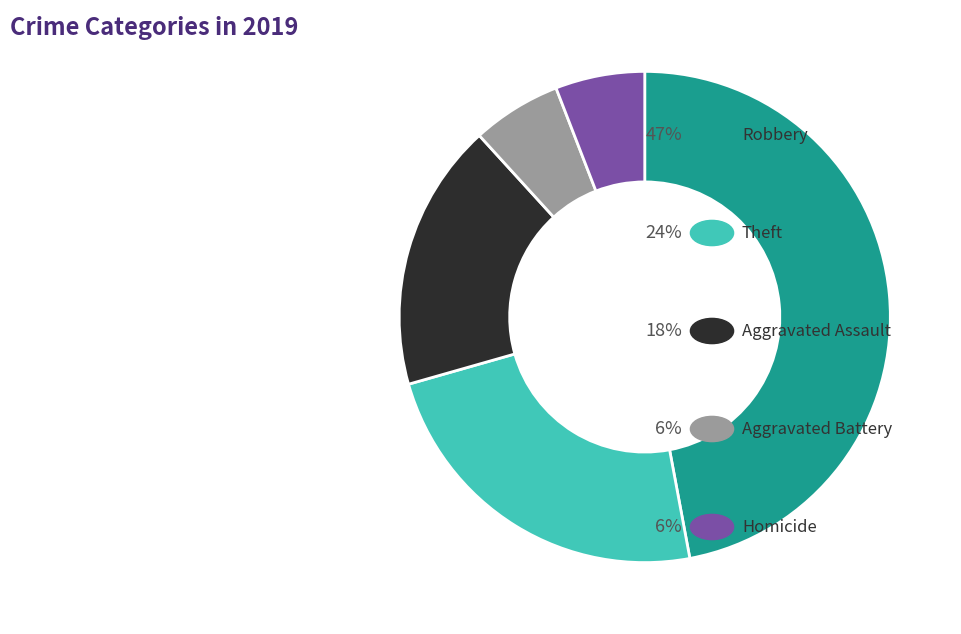

Is there any slice that represents more than half of the pie?

No